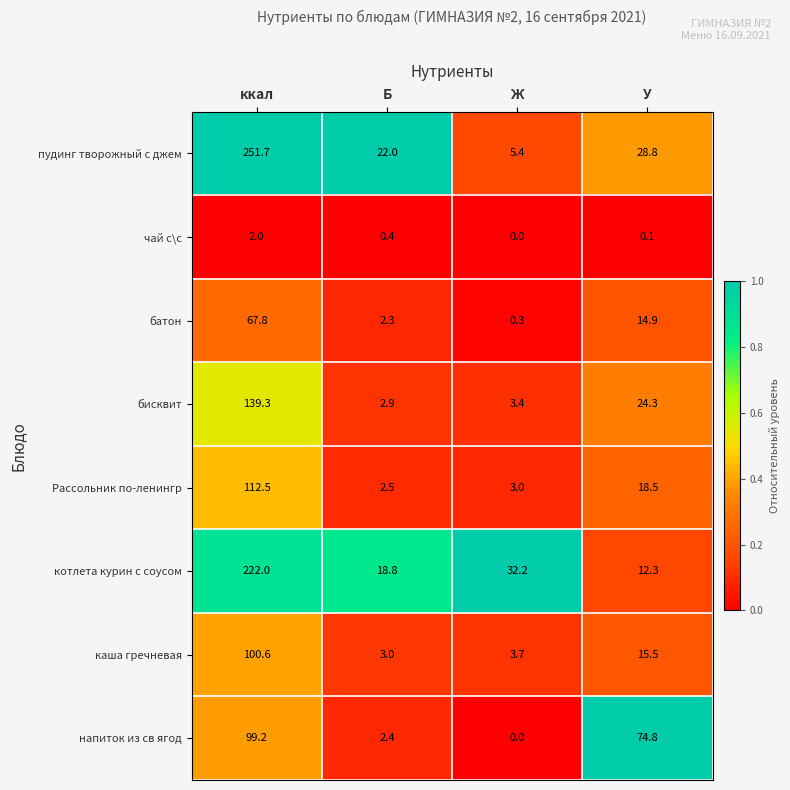

What is the difference between the maximum and minimum values in the Рассольник по-ленингр series?

110.0